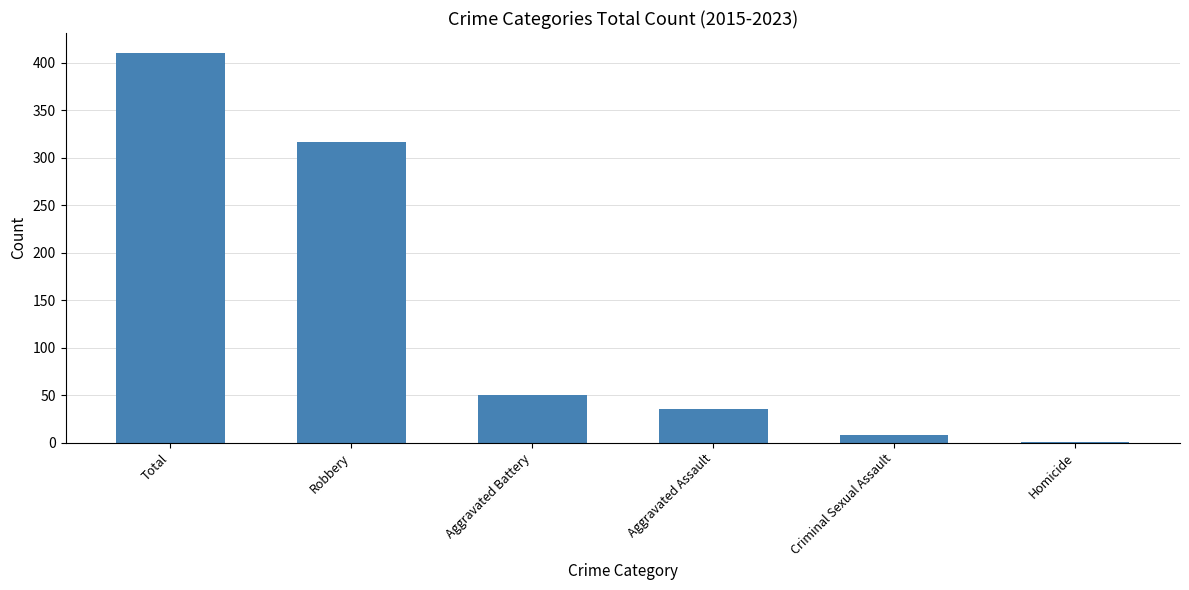

Approximately how many times larger is the value at Criminal Sexual Assault compared to Homicide?

8.0